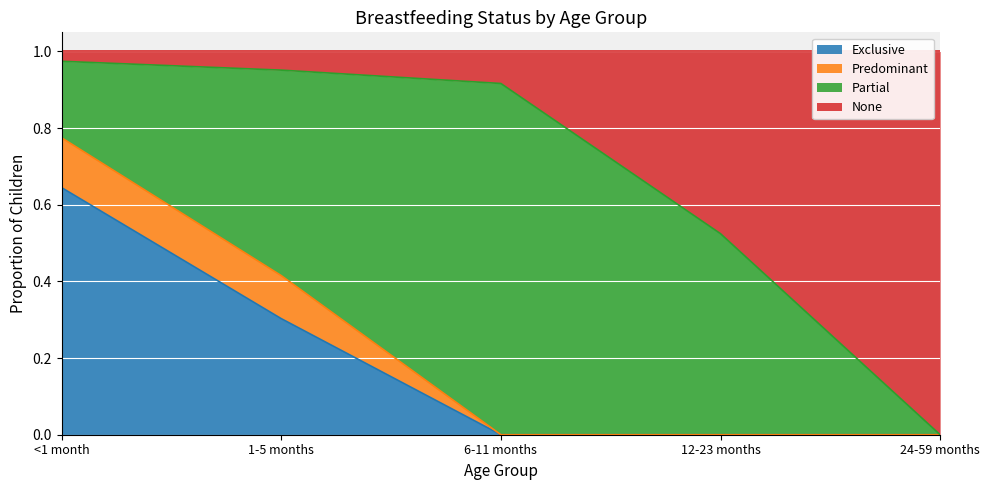

What are all the series names shown in the legend?

Exclusive, Predominant, Partial, None